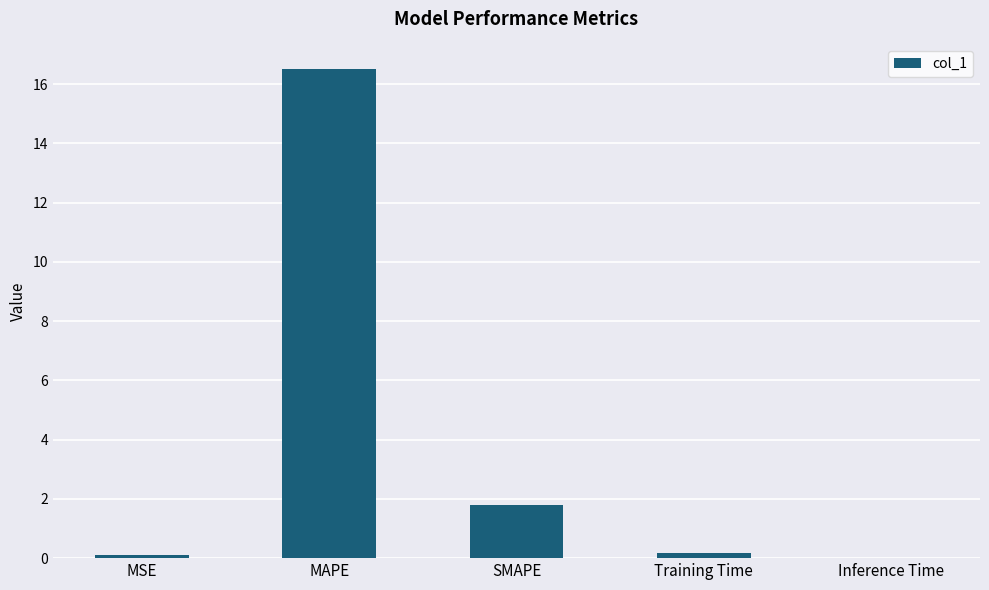

Are the bars grouped side by side (vs. stacked)?

No